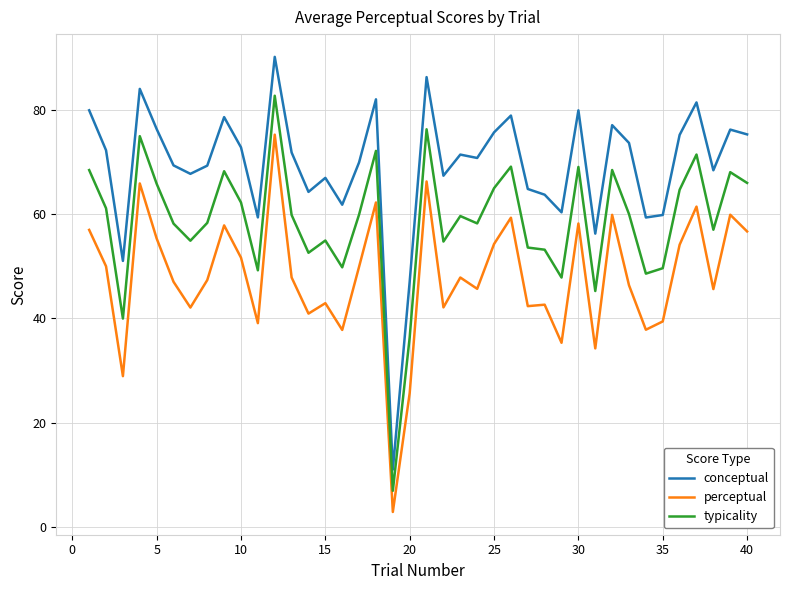

Which series has the largest total across all categories?

conceptual